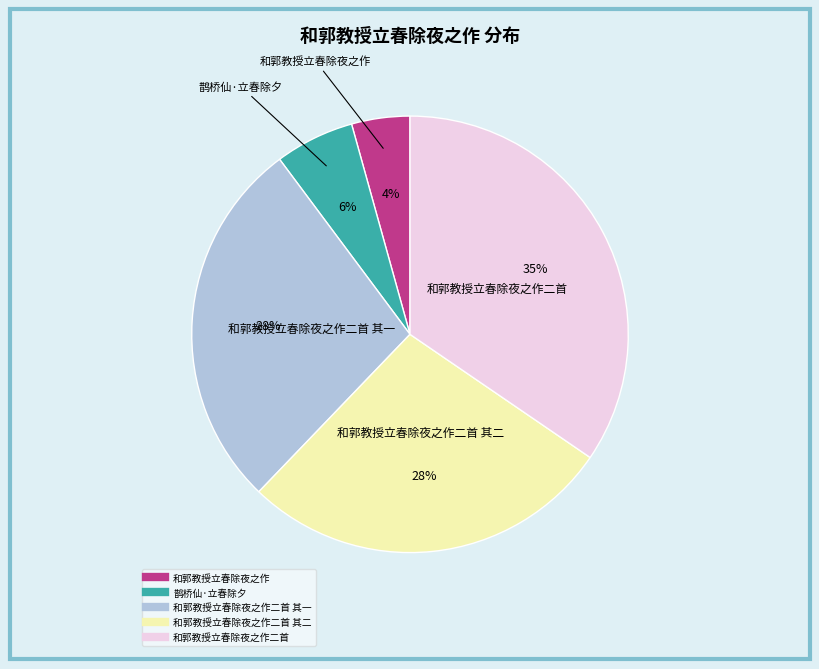

Is there a majority slice in this chart?

No